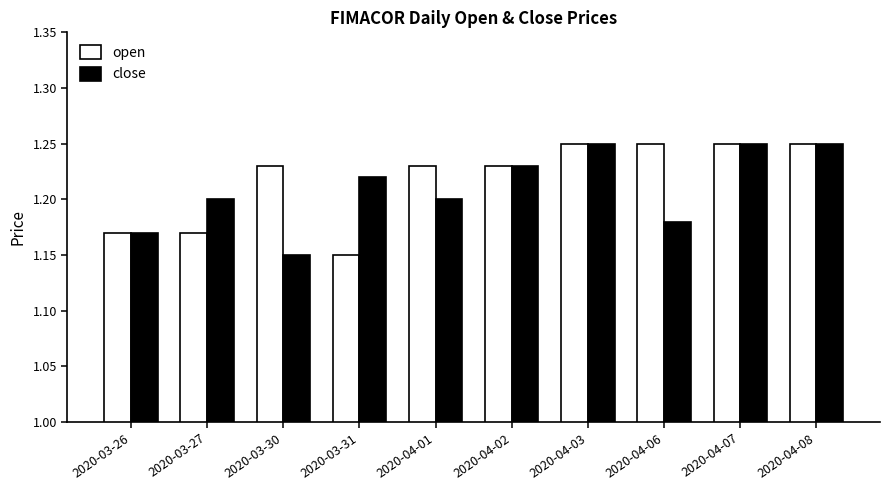

What is the total value across all series at 2020-04-08?

2.5